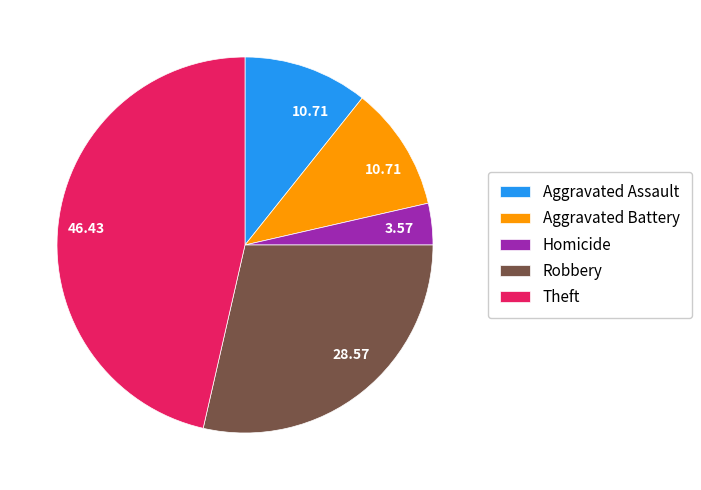

How many segments does this pie chart have?

5